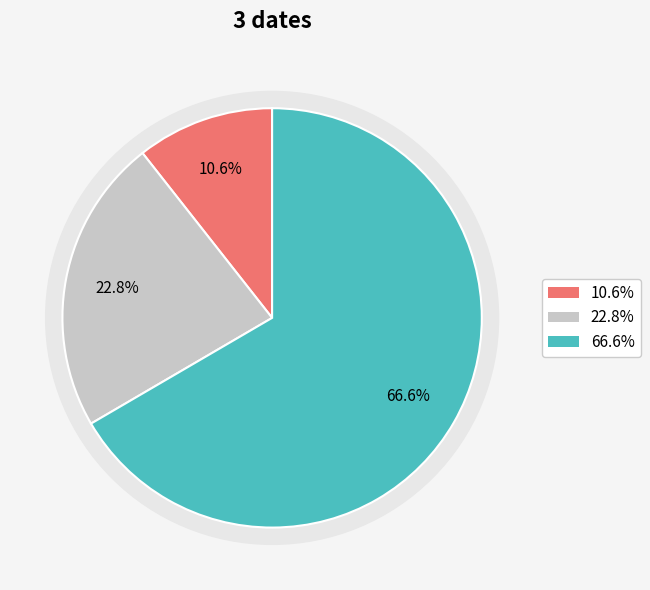

To the nearest percent, what is the combined percentage of 2021-06-01 and 2021-04-25?

33%